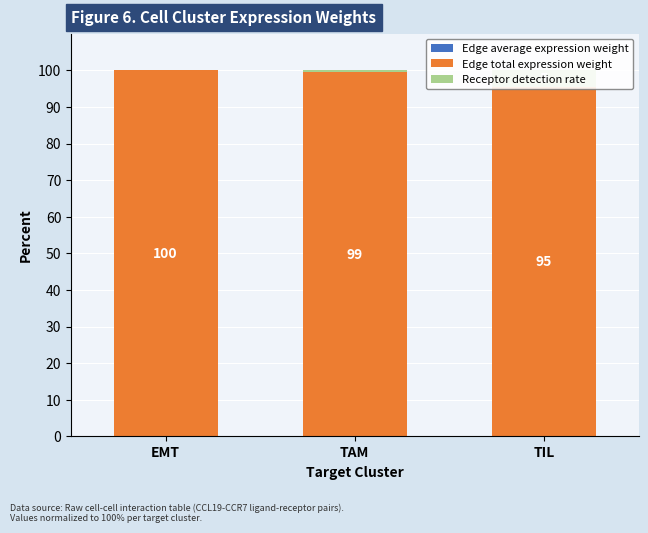

How many series are shown in this chart?

3